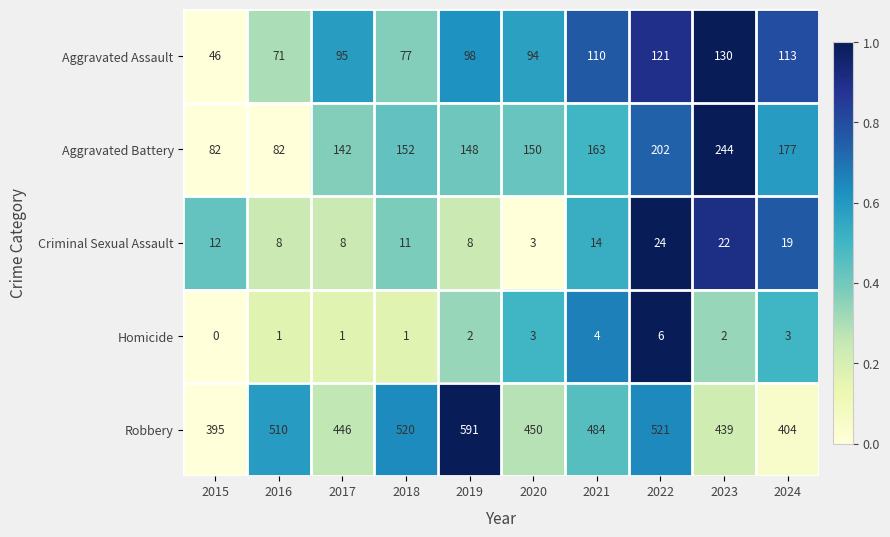

Which series has the widest spread of values?

Robbery